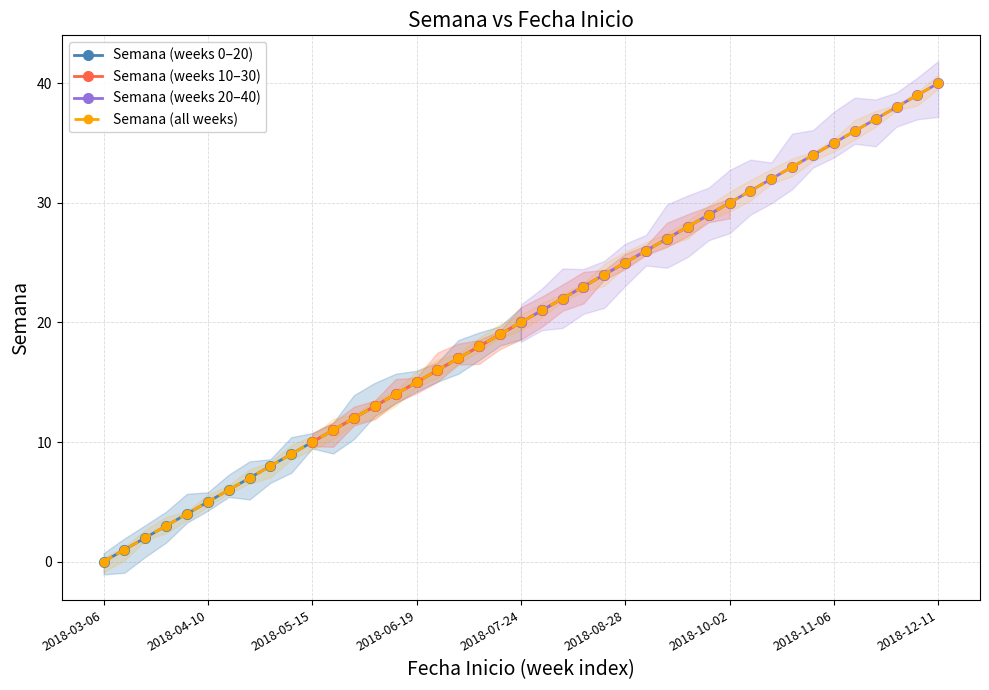

Reading left to right, transcribe all the data shown in this chart.

2018-03-06=0	2018-03-13=1	2018-03-20=2	2018-03-27=3	2018-04-03=4	2018-04-10=5	2018-04-17=6	2018-04-24=7	2018-05-01=8	2018-05-08=9	2018-05-15=10	2018-05-22=11	2018-05-29=12	2018-06-05=13	2018-06-12=14	2018-06-19=15	2018-06-26=16	2018-07-03=17	2018-07-10=18	2018-07-17=19	2018-07-24=20